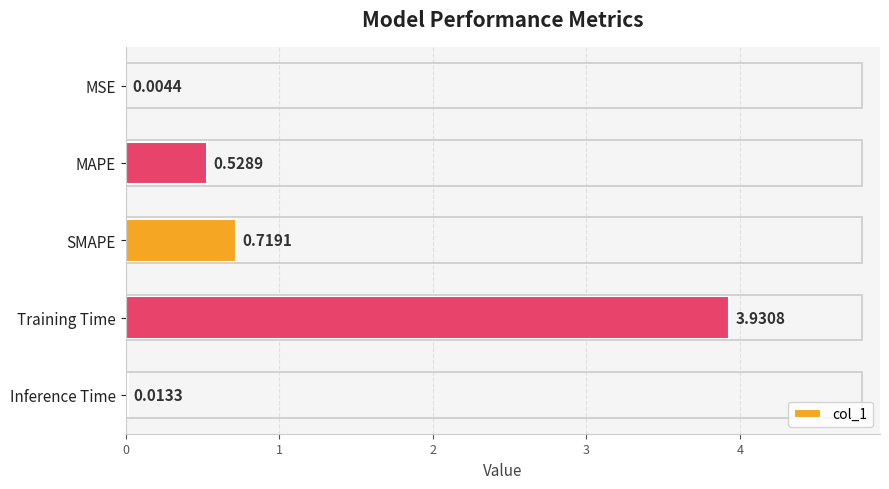

Between SMAPE and MSE, which is larger?

SMAPE